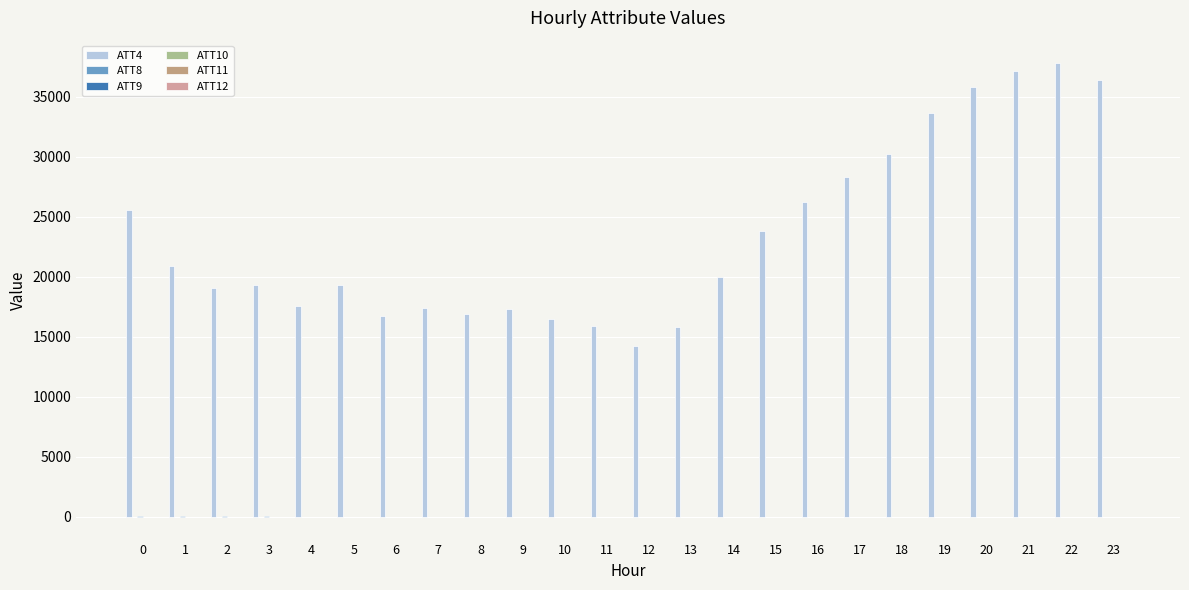

How many data points does each series have?

24